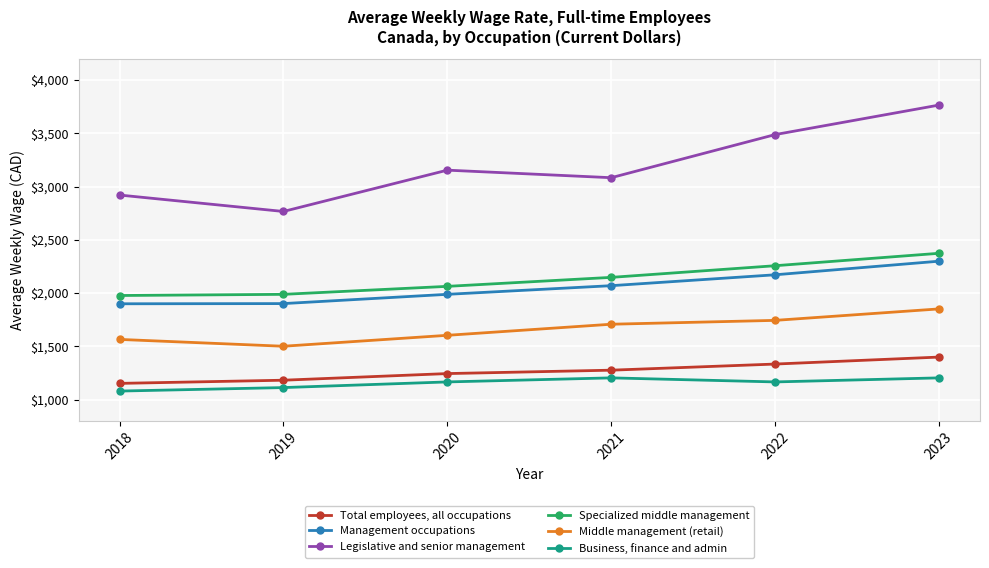

What is the sum of all Business, finance and admin values?

6932.6